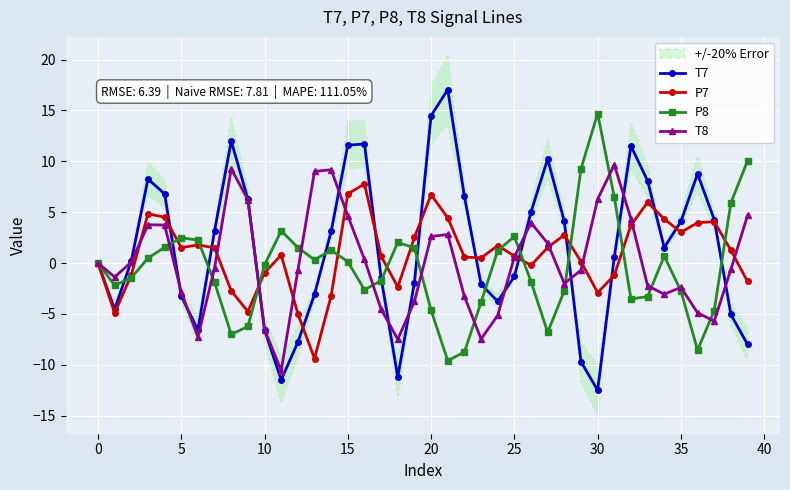

True or false: P8 and T7 intersect in this chart.

True